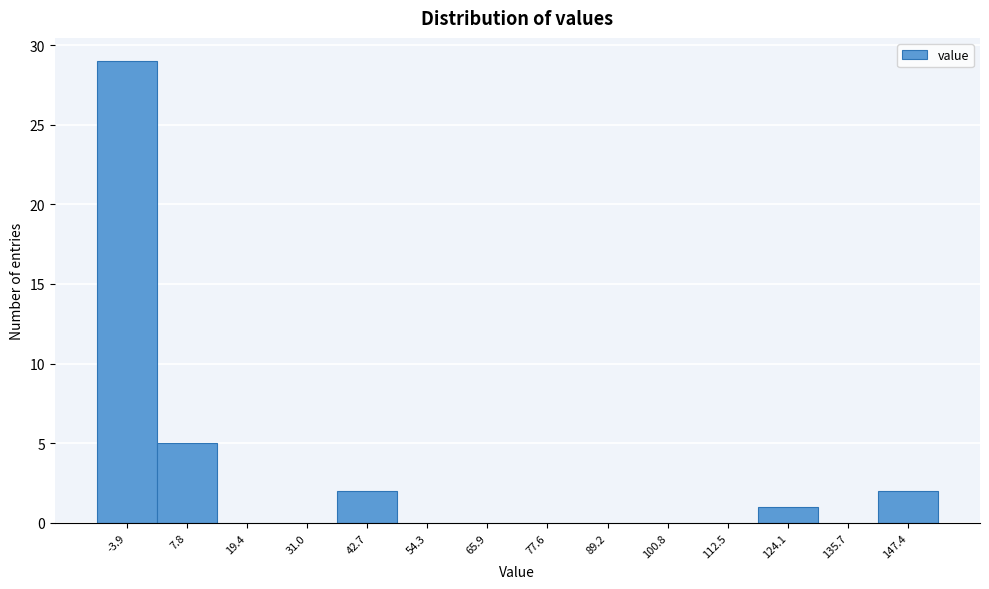

Reading left to right, what are all the values shown in this chart?

-3.9=29	7.8=5	19.4=0	31.0=0	42.7=2	54.3=0	65.9=0	77.6=0	89.2=0	100.8=0	112.5=0	124.1=1	135.7=0	147.4=2